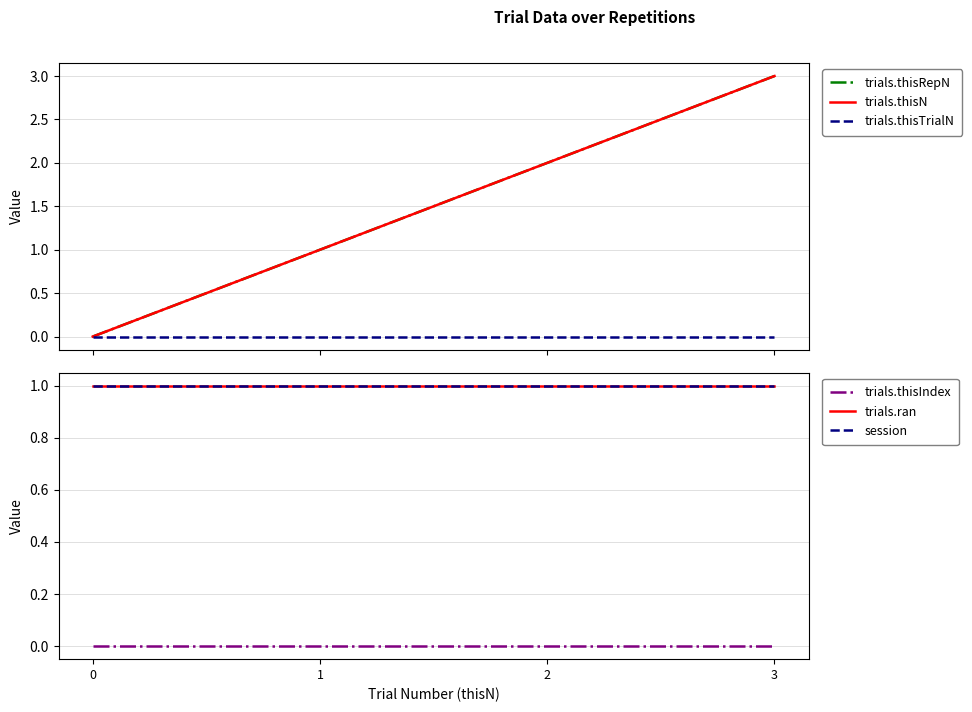

What is the lowest value of the session series?

1